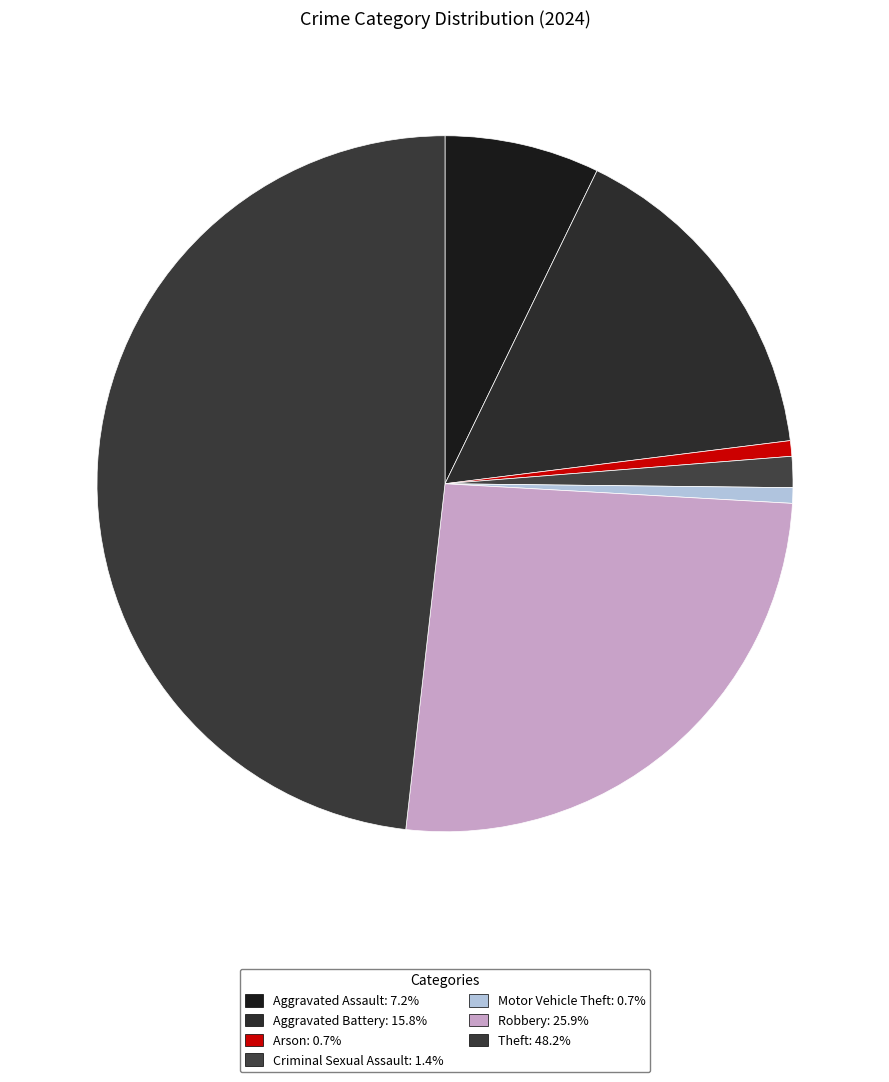

Count the number of slices in the pie.

7